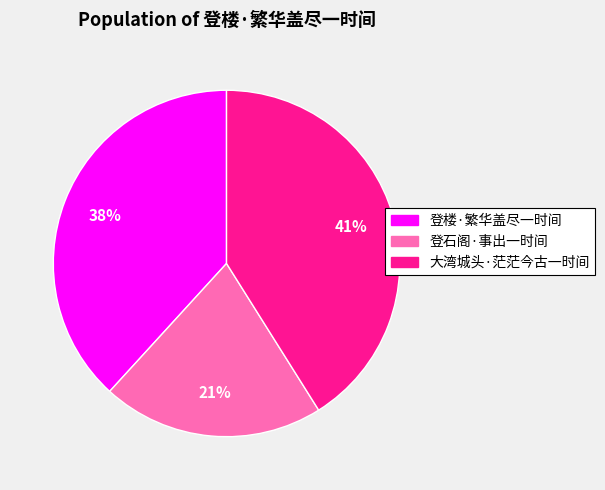

Is 大湾城头·茫茫今古一时间 the majority of the pie?

No